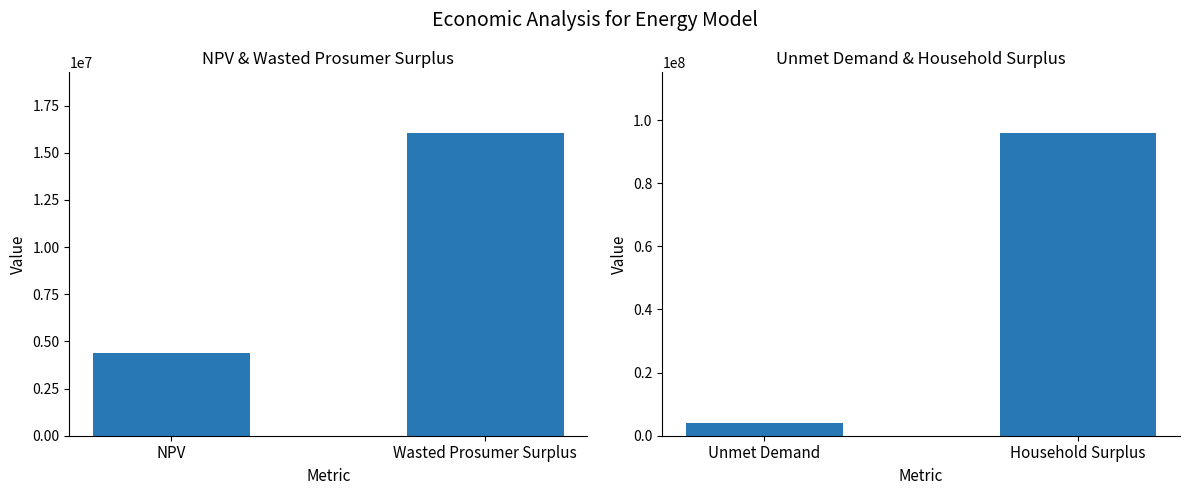

Which has a higher value, Unmet Demand or Household Surplus?

Household Surplus